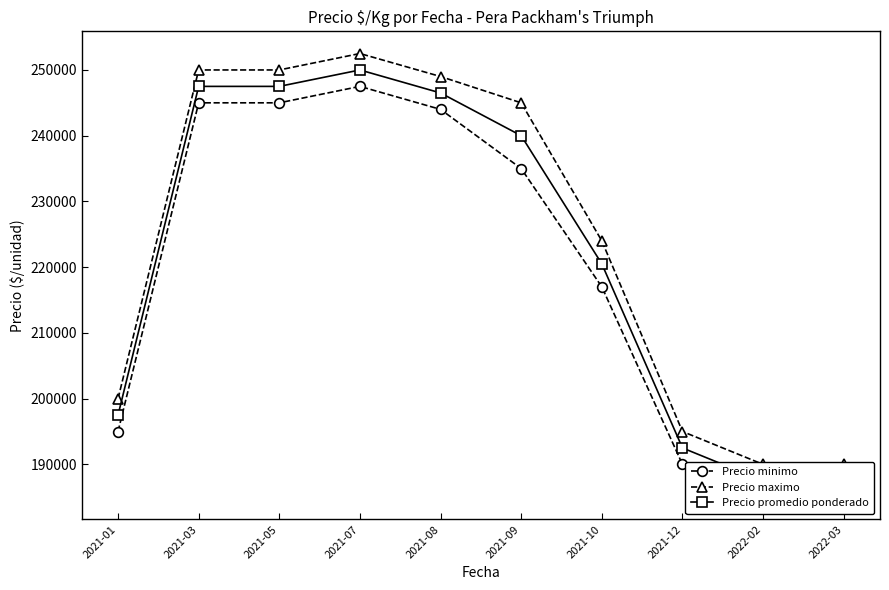

Which category has the lowest value in the Precio promedio ponderado series?

2022-02